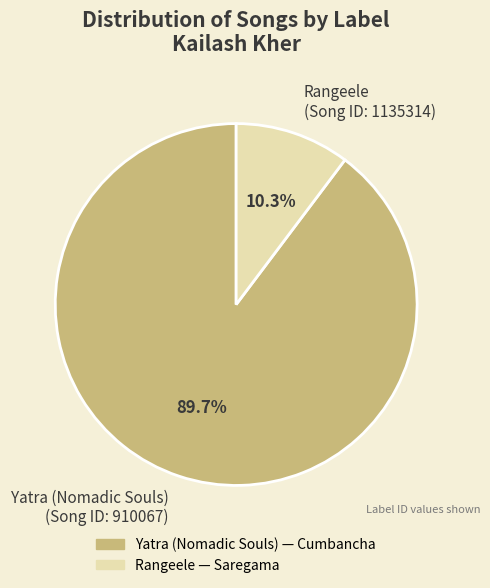

Which category has the biggest portion of the pie?

Yatra (Nomadic Souls) (Song ID: 910067)